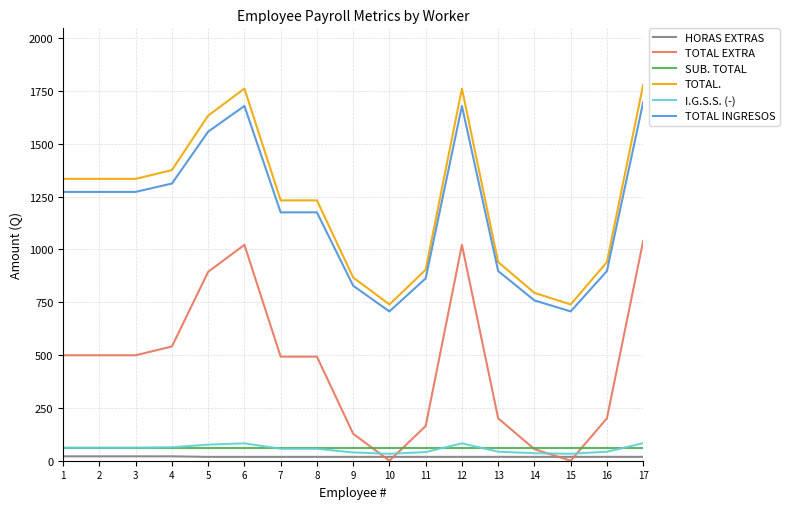

What is the maximum value for I.G.S.S. (-)?

83.1